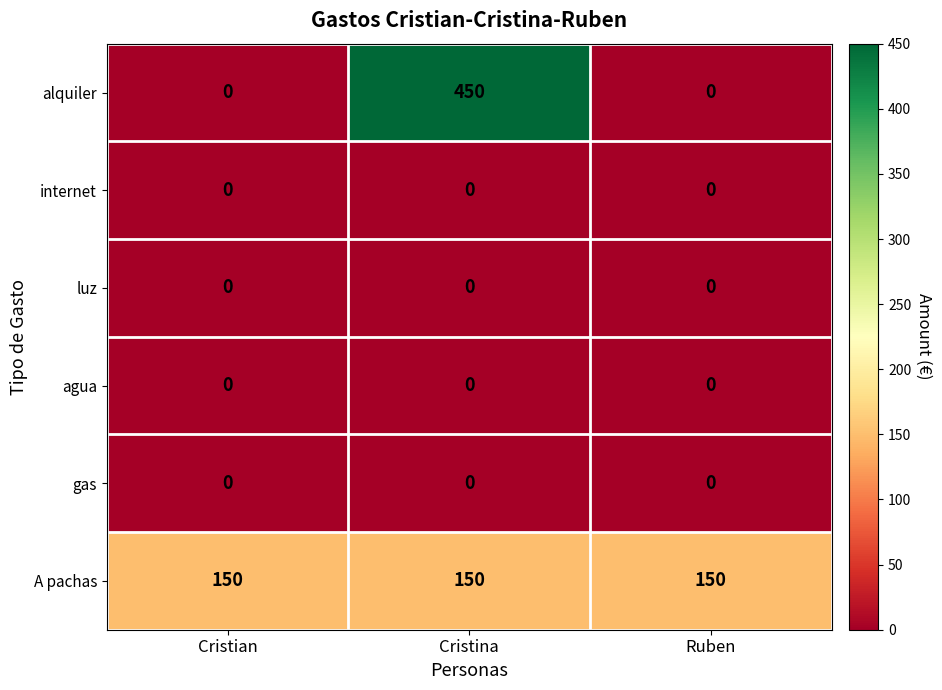

At which category is the sum across all series the highest?

Cristina